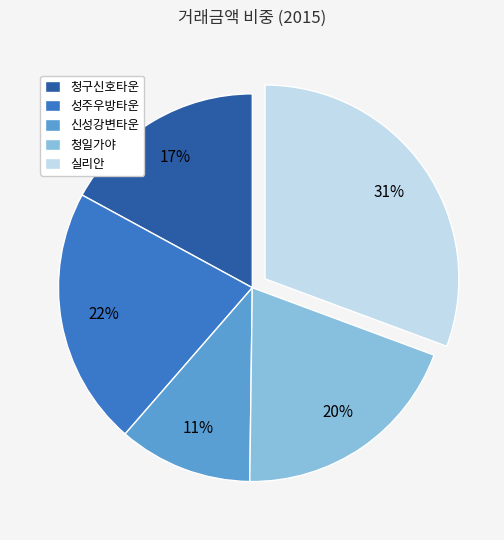

What percentage is the 신성강변타운 slice, to the nearest percent?

11%